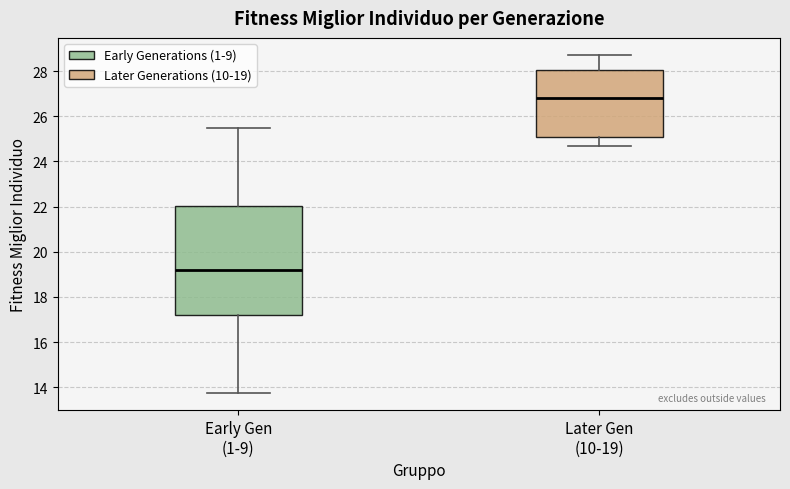

Reading left to right, transcribe this box plot: for each box, give where its median line is, the range the box spans, and where its two whiskers end, as read against the y-axis. The values are not printed on the chart, so give them approximately, as read against the axis.

Early Gen (1-9): median 19.2, box 17.2 to 22.0, whiskers 13.8 to 25.4
Later Gen (10-19): median 26.8, box 25.0 to 28.0, whiskers 24.6 to 28.8